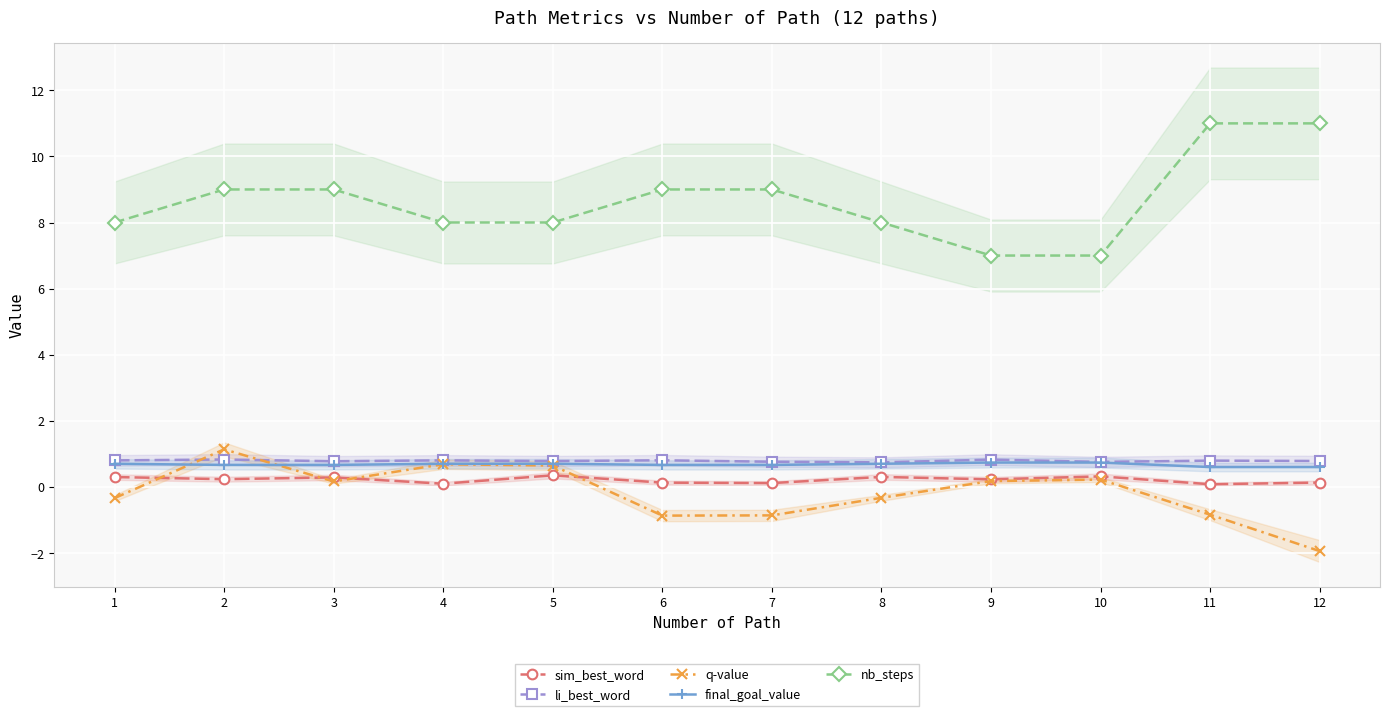

How many data points in nb_steps are above 9?

2